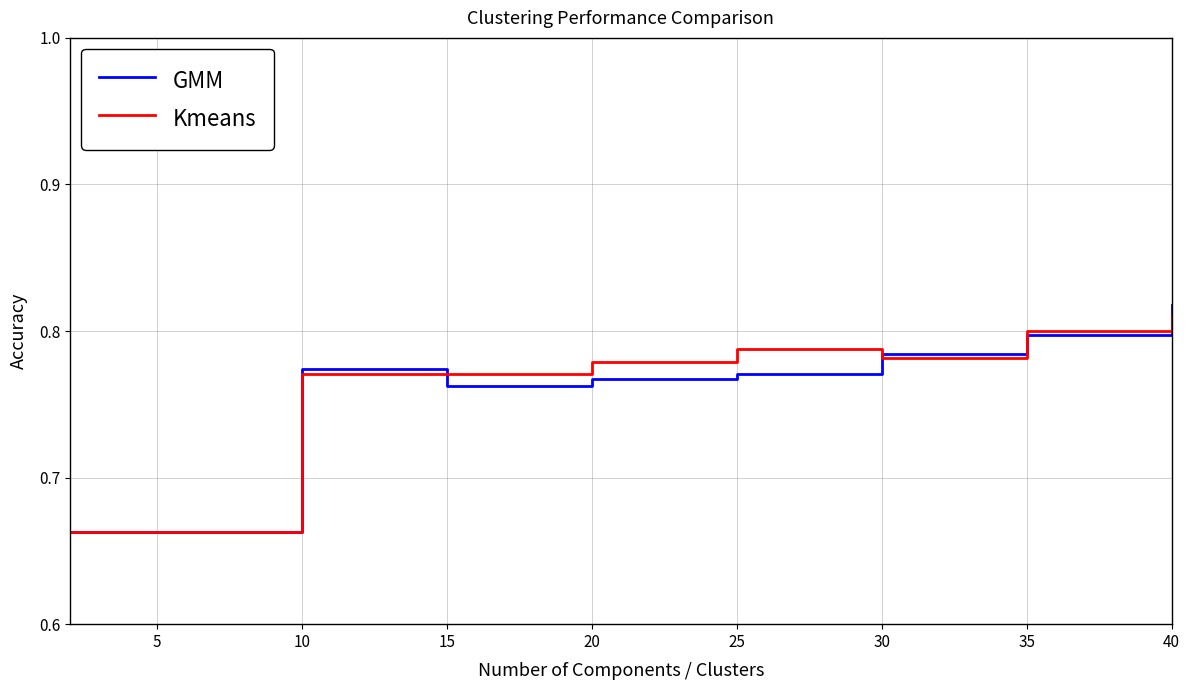

Which series has the widest spread of values?

GMM